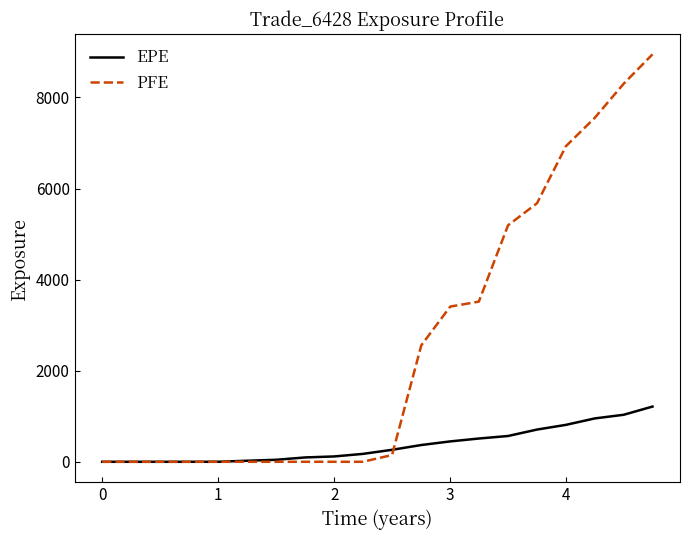

What is the highest value of the EPE series?

1212.2